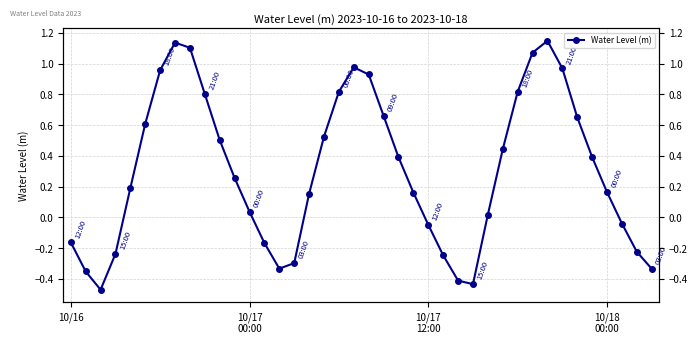

How many interior local peaks (higher than both neighbors) does the data have?

3